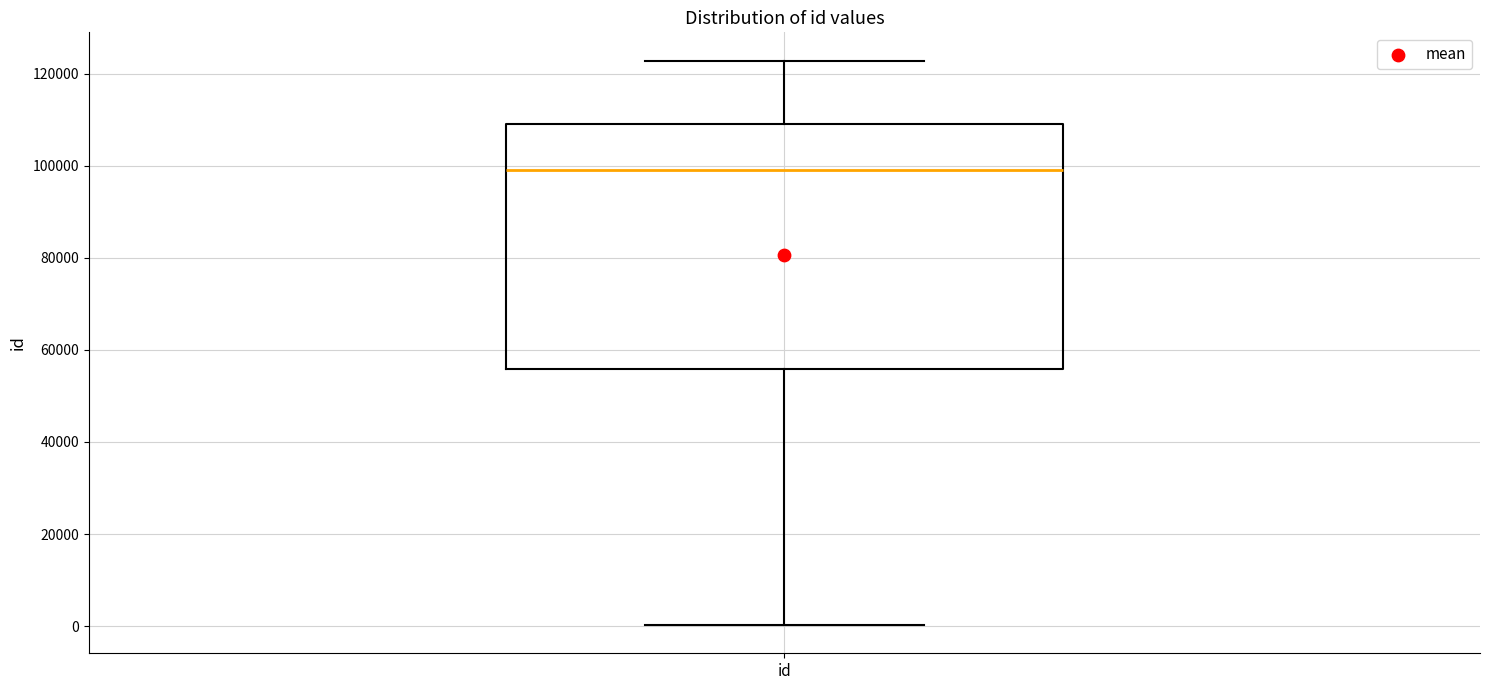

Read this box plot against the y-axis: the position of the median line, the range covered by the box, and the ends of both whiskers. The values are not printed on the chart, so give them approximately, as read against the axis.

median 98000, box 56000 to 110000, whiskers 0 to 122000